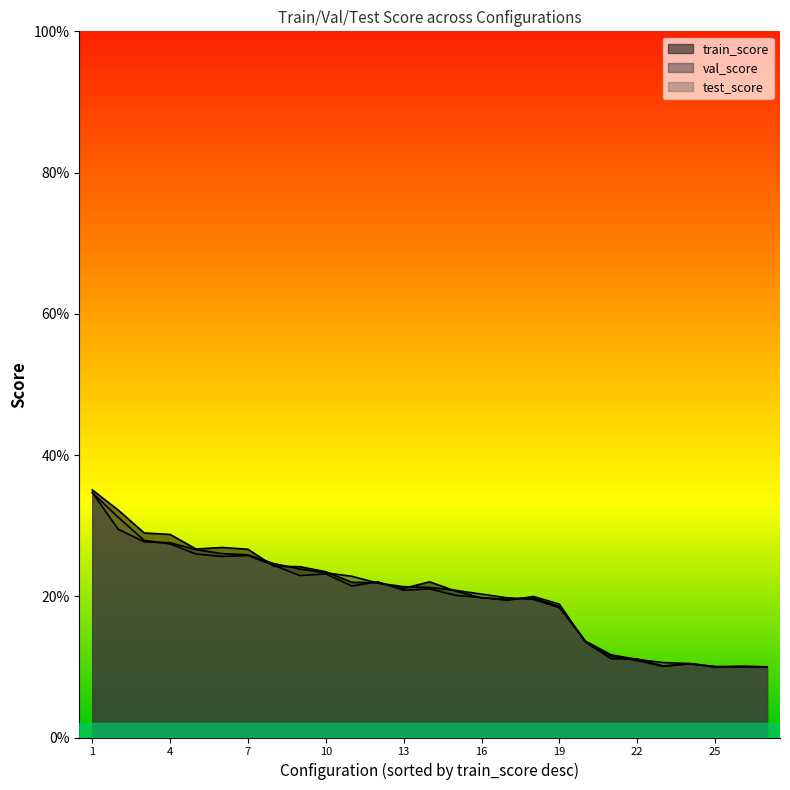

What are all the series names shown in the legend?

train_score, val_score, test_score